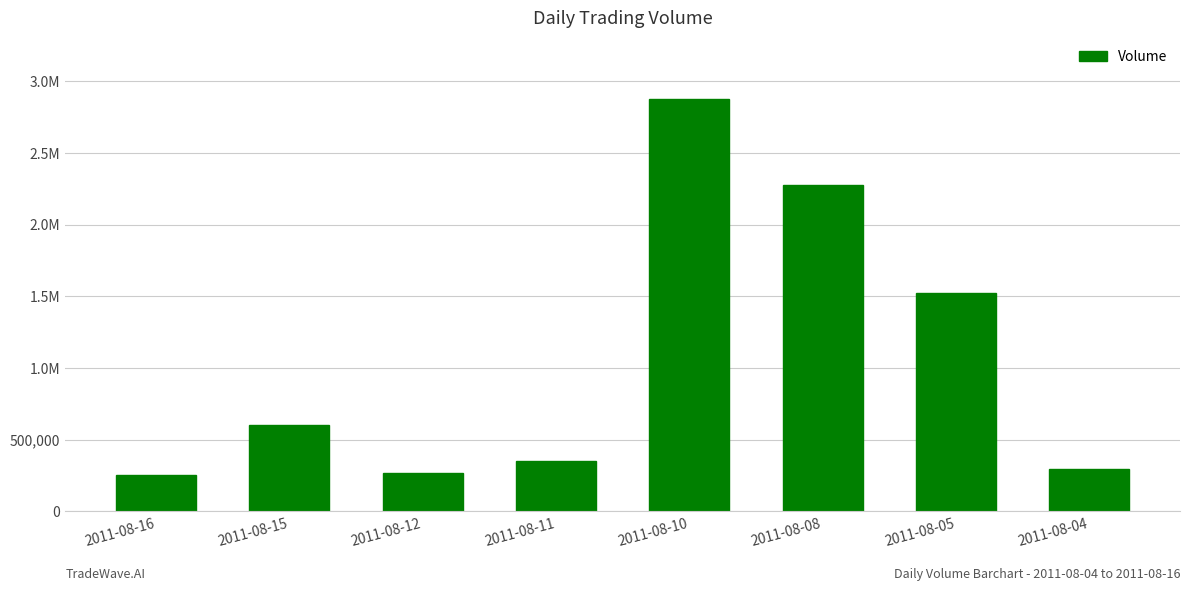

Is it true that the value at 2011-08-04 is 295000?

True